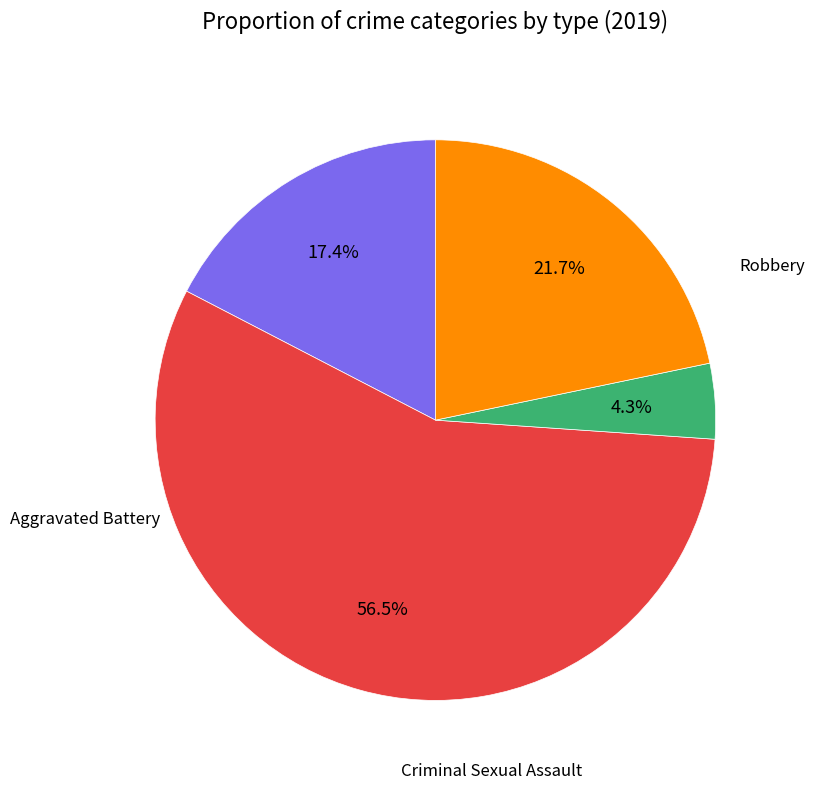

Does any single category account for the majority?

Yes